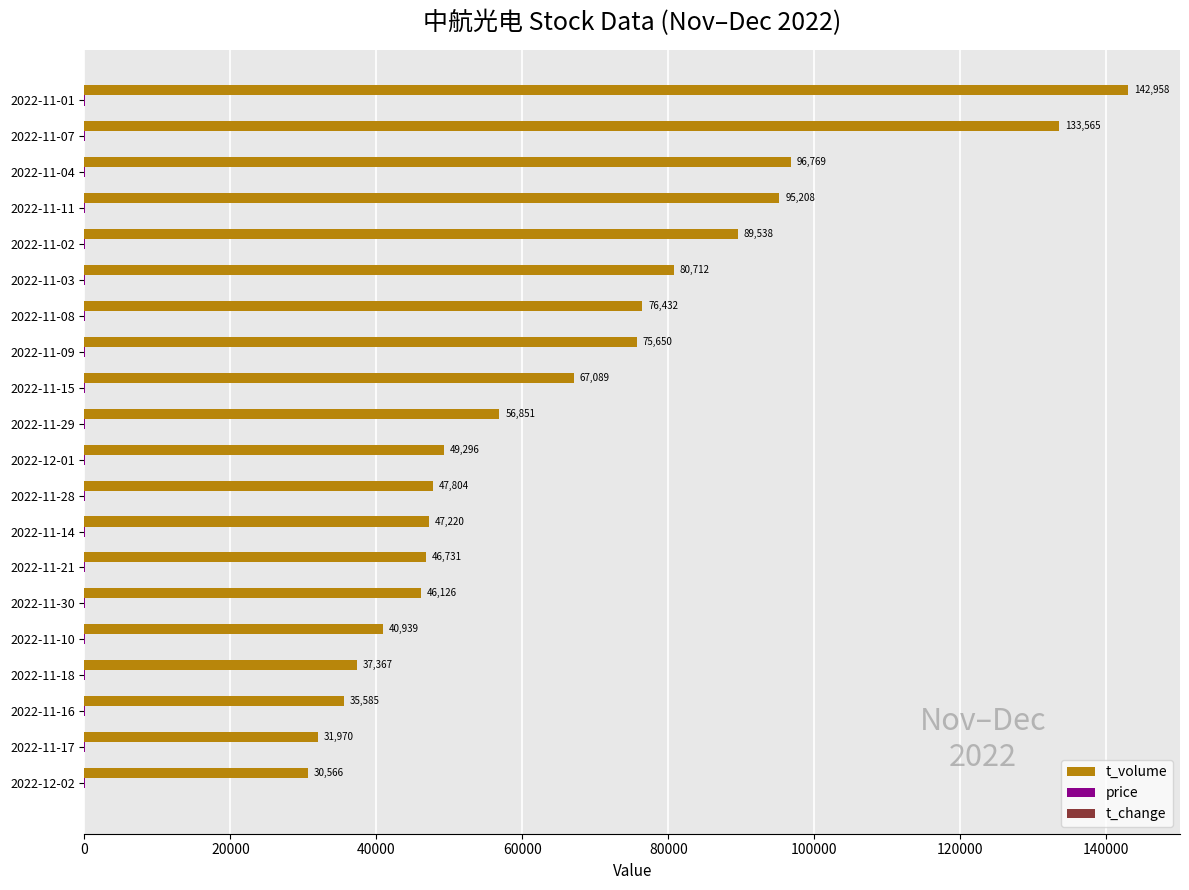

What is the highest value of the t_volume series?

142958.0